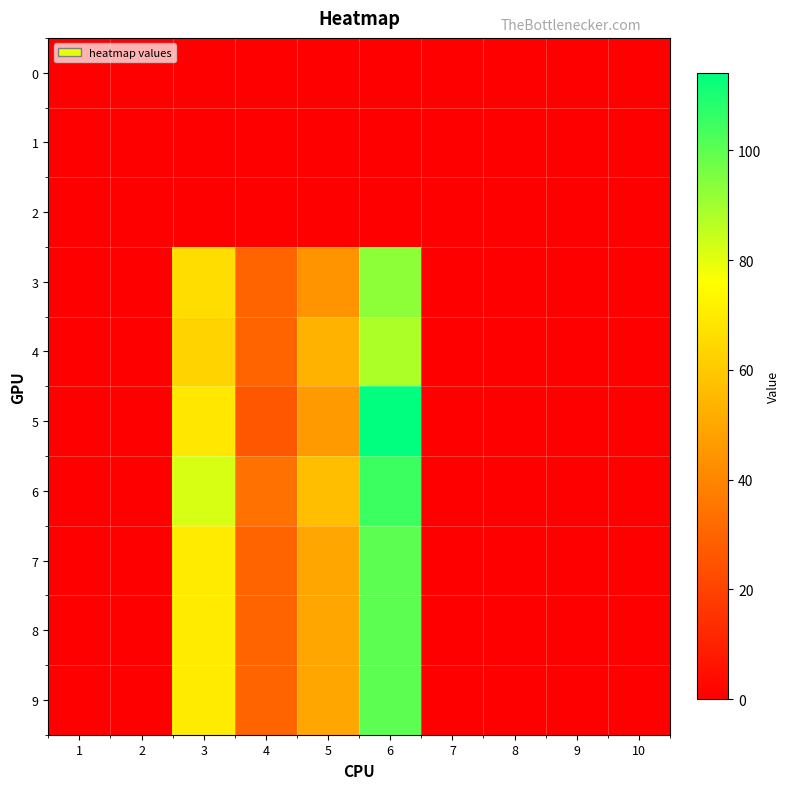

At 5, list the series in order from largest to smallest.

6, 4, 7, 8, 9, 5, 3, 0, 1, 2